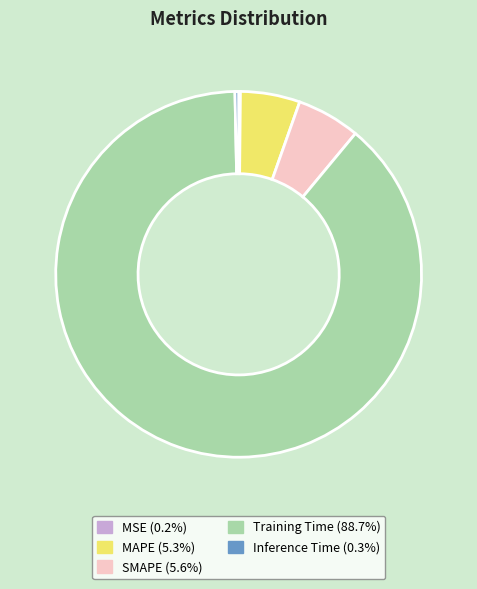

Do SMAPE and Training Time together represent more than half of the pie?

Yes